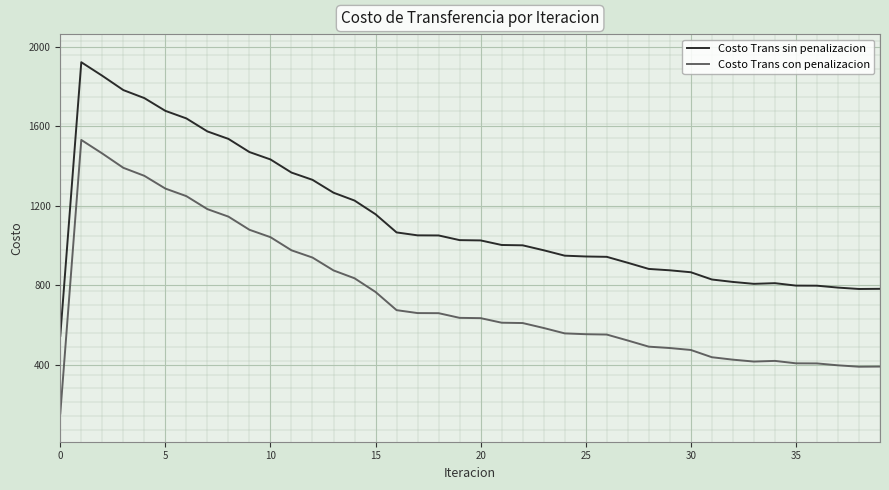

Does the chart display data point markers on the line(s)?

No